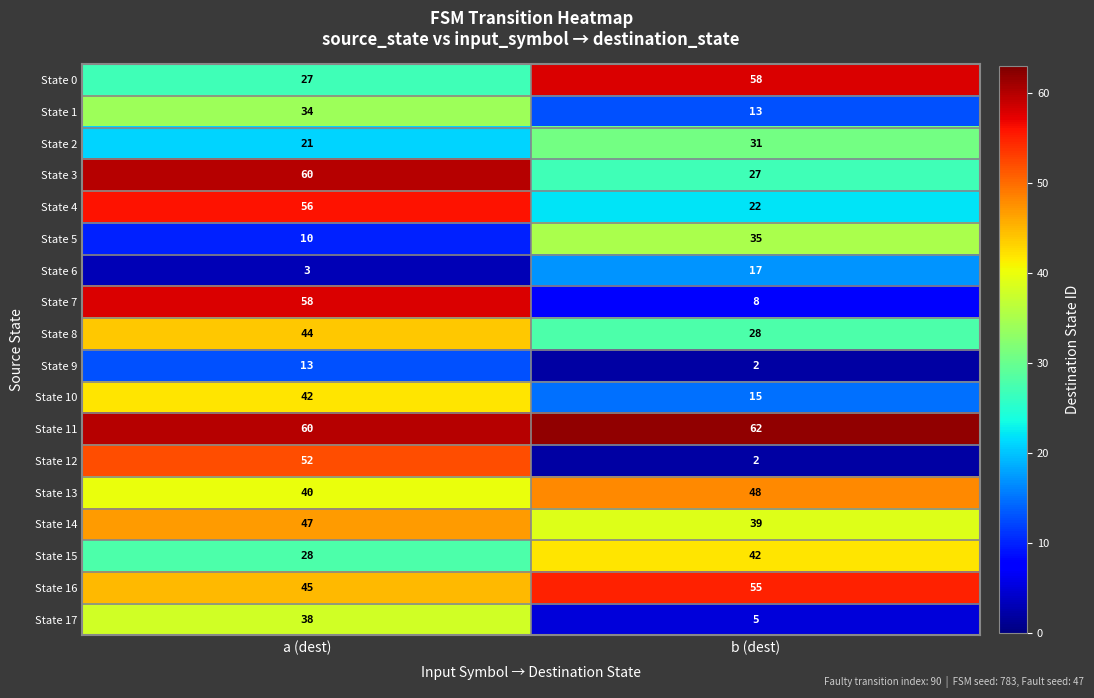

The value of State 2 at b (dest) is 55. True or false?

False